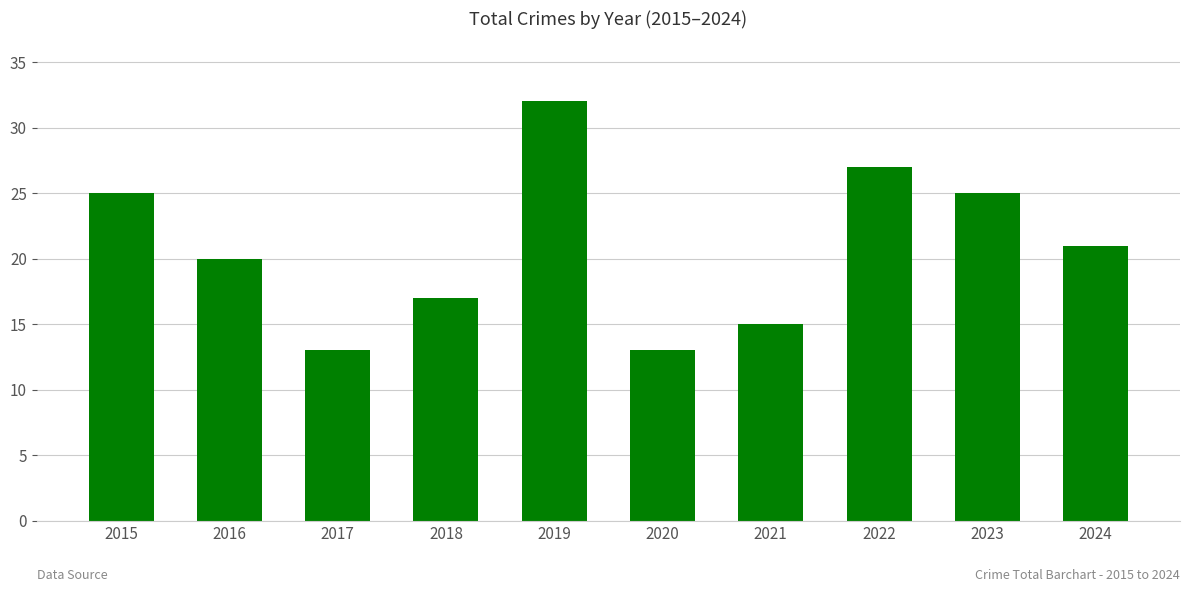

What is the value of the 4th bar from the left?

17